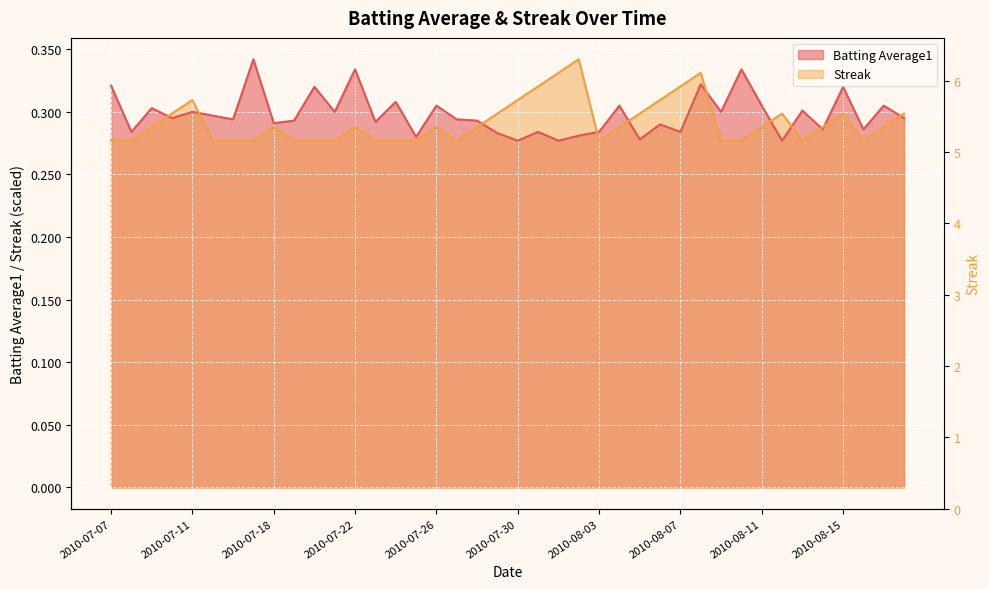

What is the label of the 33rd point from the left?

2010-08-11